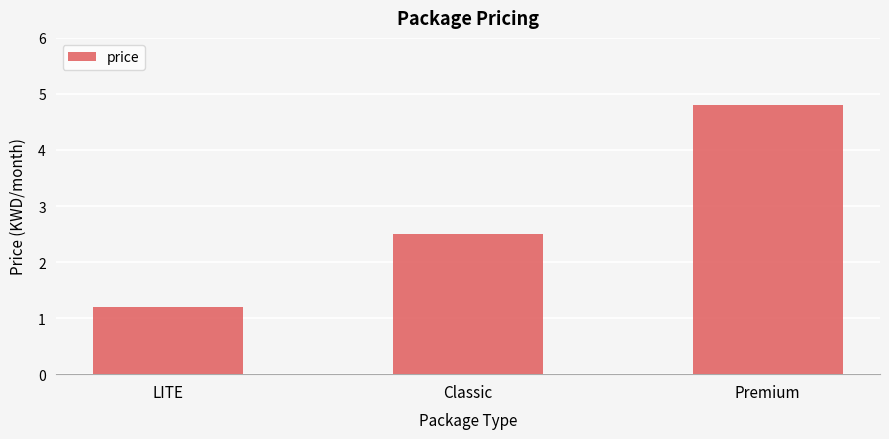

Between Classic and LITE, which is larger?

Classic